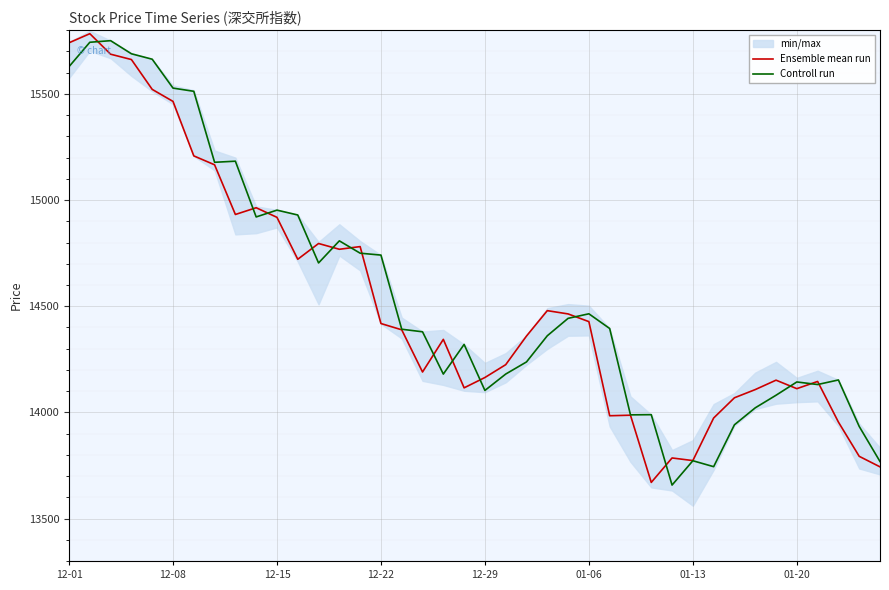

Between 12 and 32, which is larger?

12